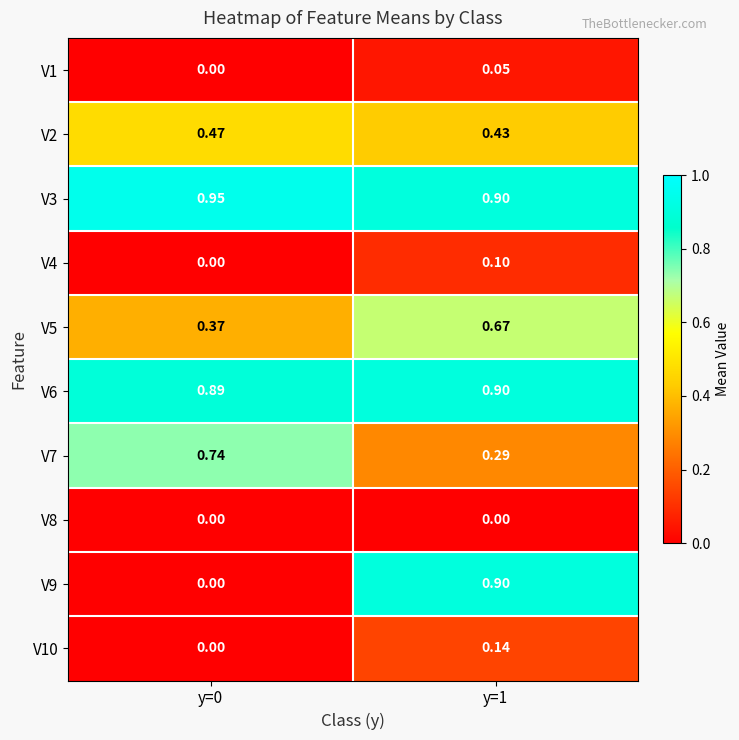

Is the value of V9 at y=0 greater than the value of V6 at y=1?

No